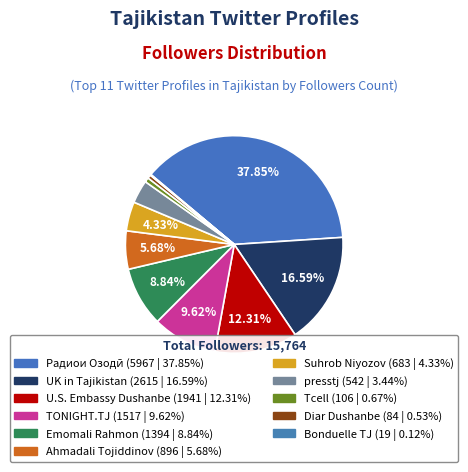

What percentage is the presstj slice, to the nearest percent?

3%